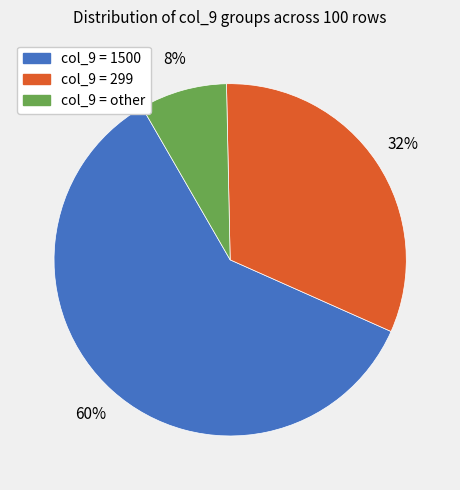

Count the number of slices in the pie.

3